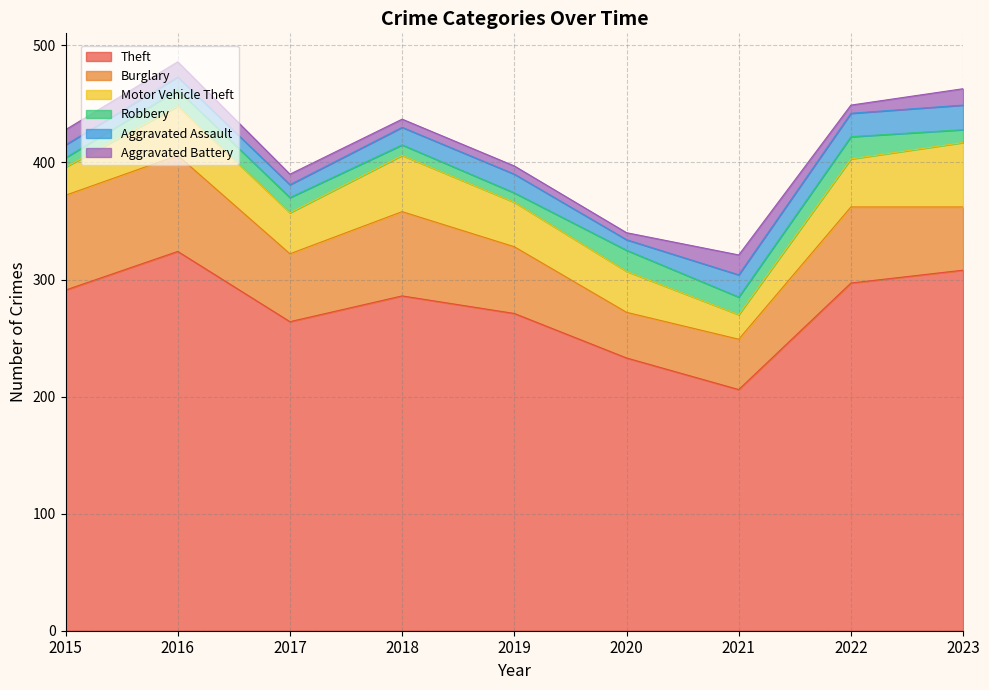

At how many categories does at least one series exceed 254?

7